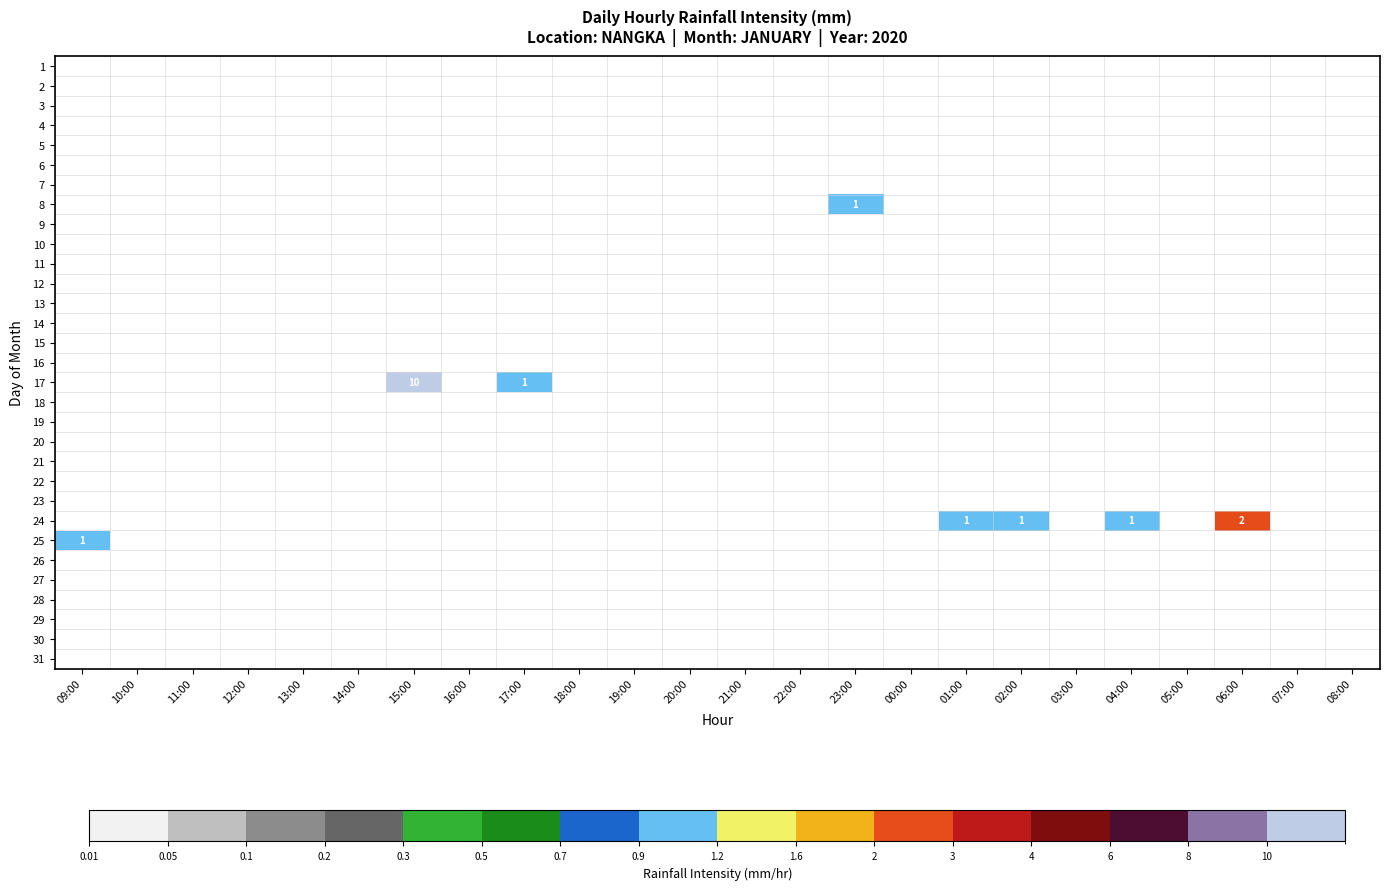

Is it true that 11 equals 0 at 06:00?

True